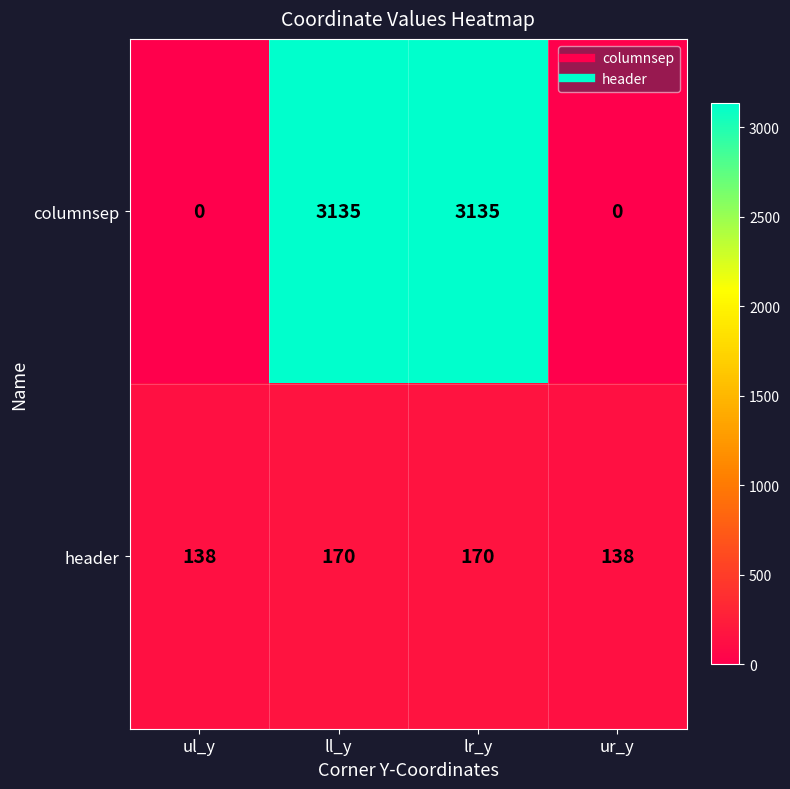

What is the spread (max minus min) of values at ul_y?

138